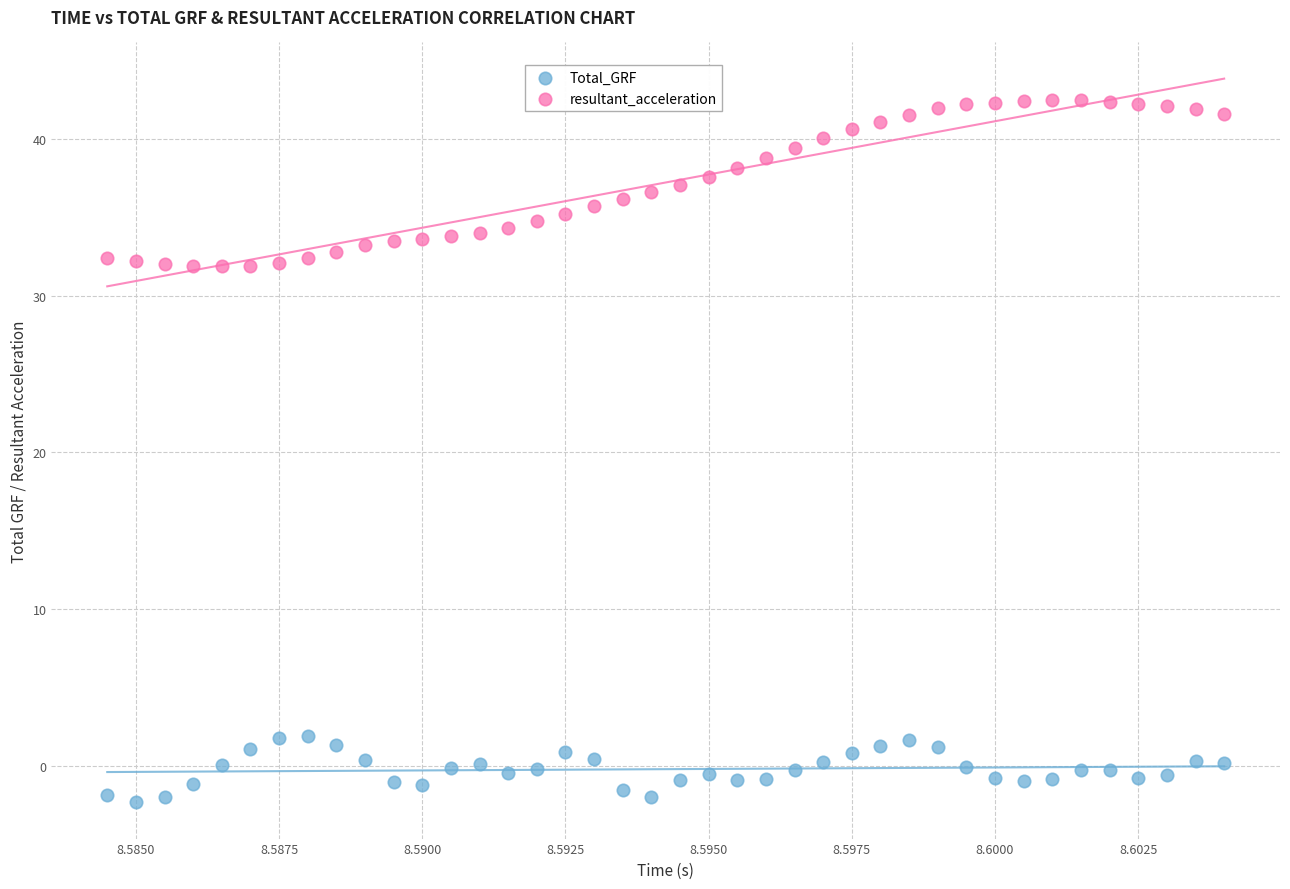

What are all the series names shown in the legend?

Total_GRF, resultant_acceleration